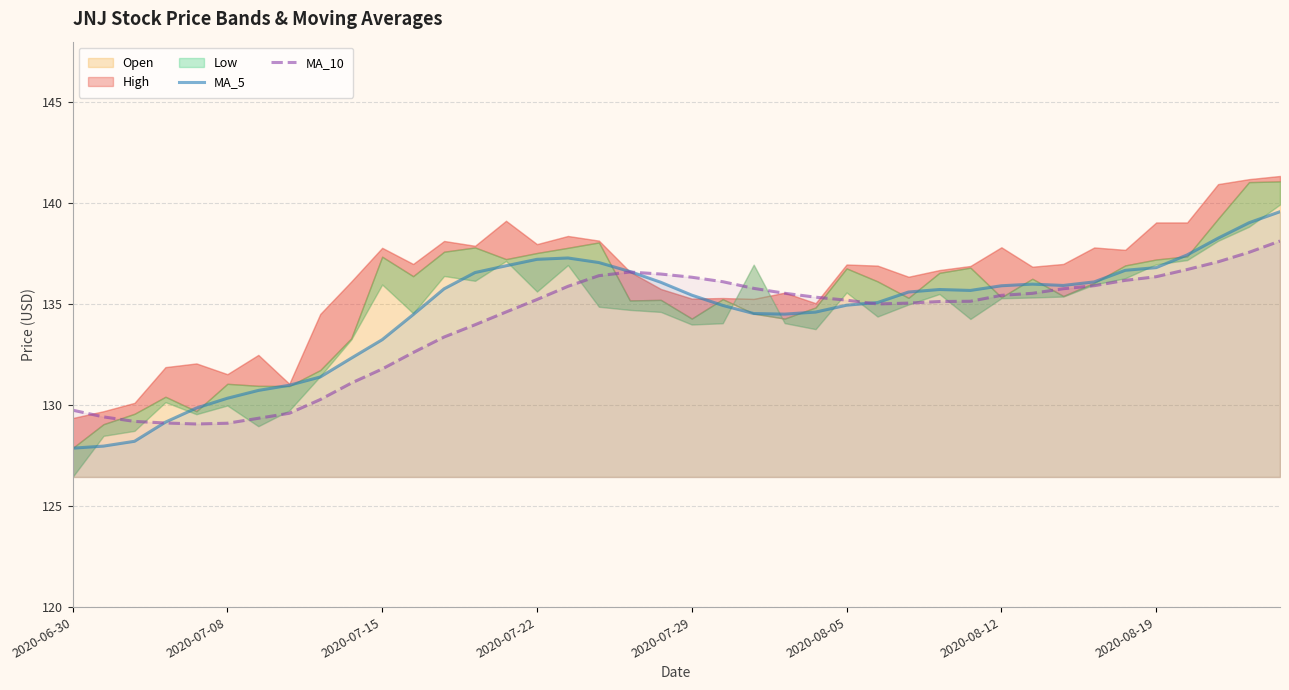

At which label does MA_5 reach its peak?

39